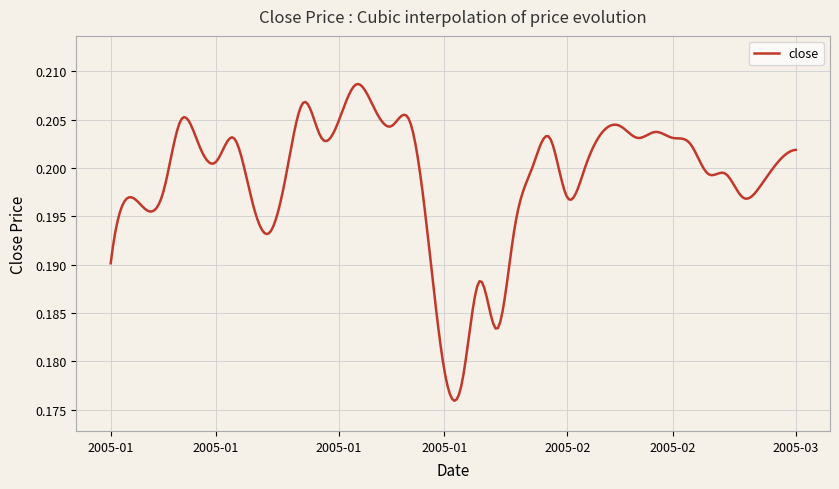

List the labels in order of value, smallest first.

2005-02-01, 2005-01-31, 2005-02-03, 2005-02-02, 2005-01-04, 2005-01-17, 2005-01-28, 2005-02-04, 2005-01-06, 2005-01-05, 2005-01-14, 2005-02-18, 2005-03-04, 2005-01-07, 2005-03-07, 2005-01-18, 2005-03-02, 2005-03-03, 2005-02-16, 2005-02-21, 2005-01-12, 2005-03-08, 2005-03-09, 2005-01-11, 2005-03-01, 2005-01-13, 2005-01-20, 2005-02-17, 2005-02-24, 2005-02-28, 2005-02-22, 2005-02-25, 2005-01-26, 2005-02-23, 2005-01-10, 2005-01-21, 2005-01-27, 2005-01-25, 2005-01-19, 2005-01-24